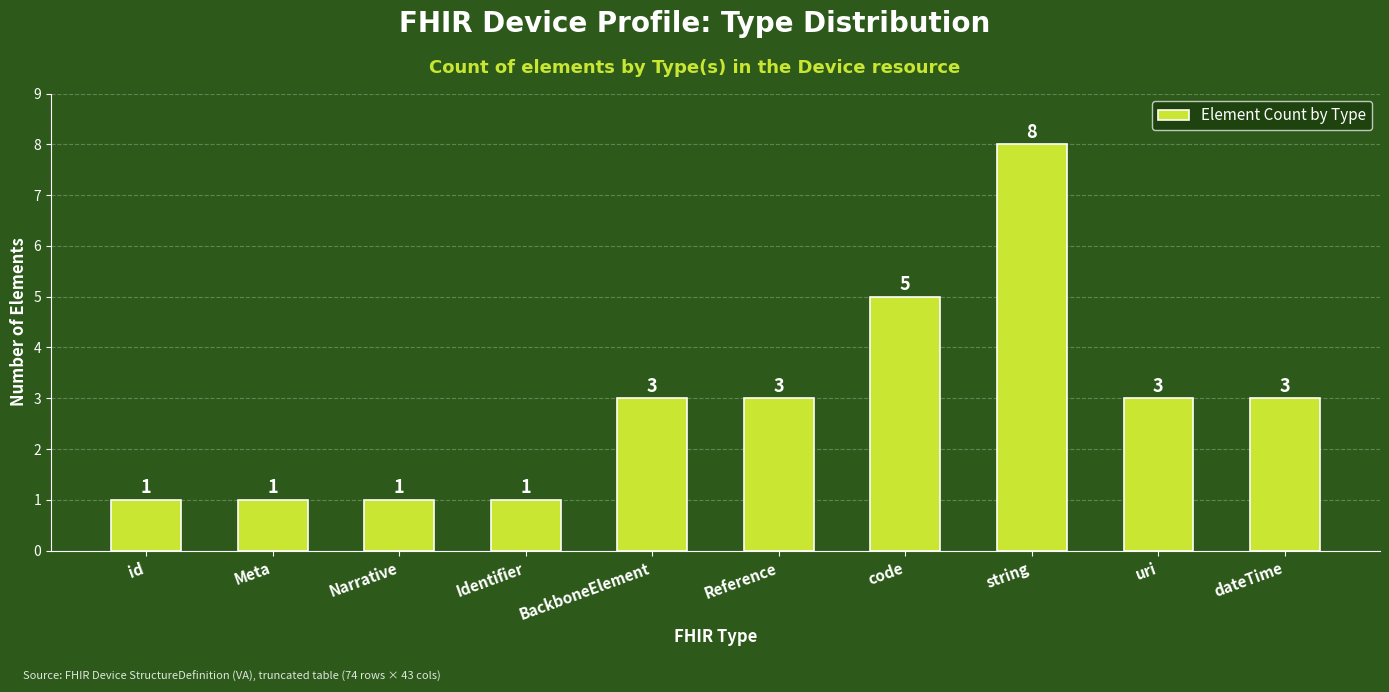

Does the chart contain any negative values?

No